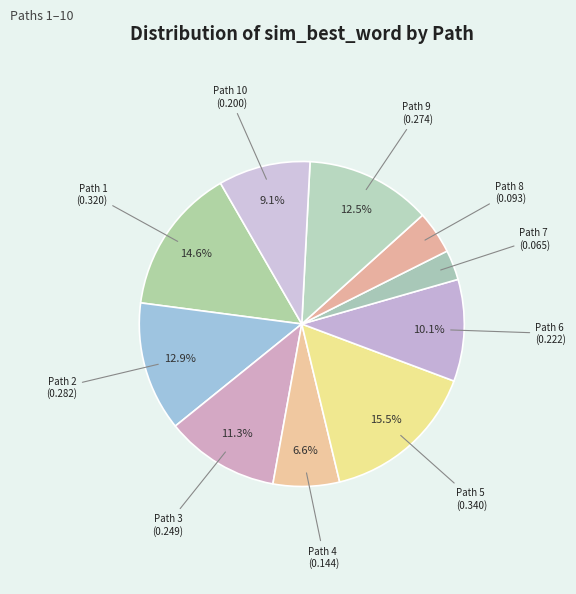

Count the number of slices in the pie.

10